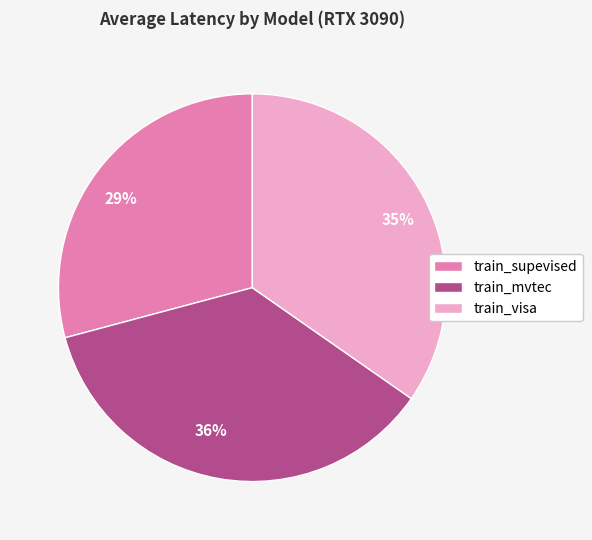

Combined, do 29% and 35% account for over 50%?

Yes